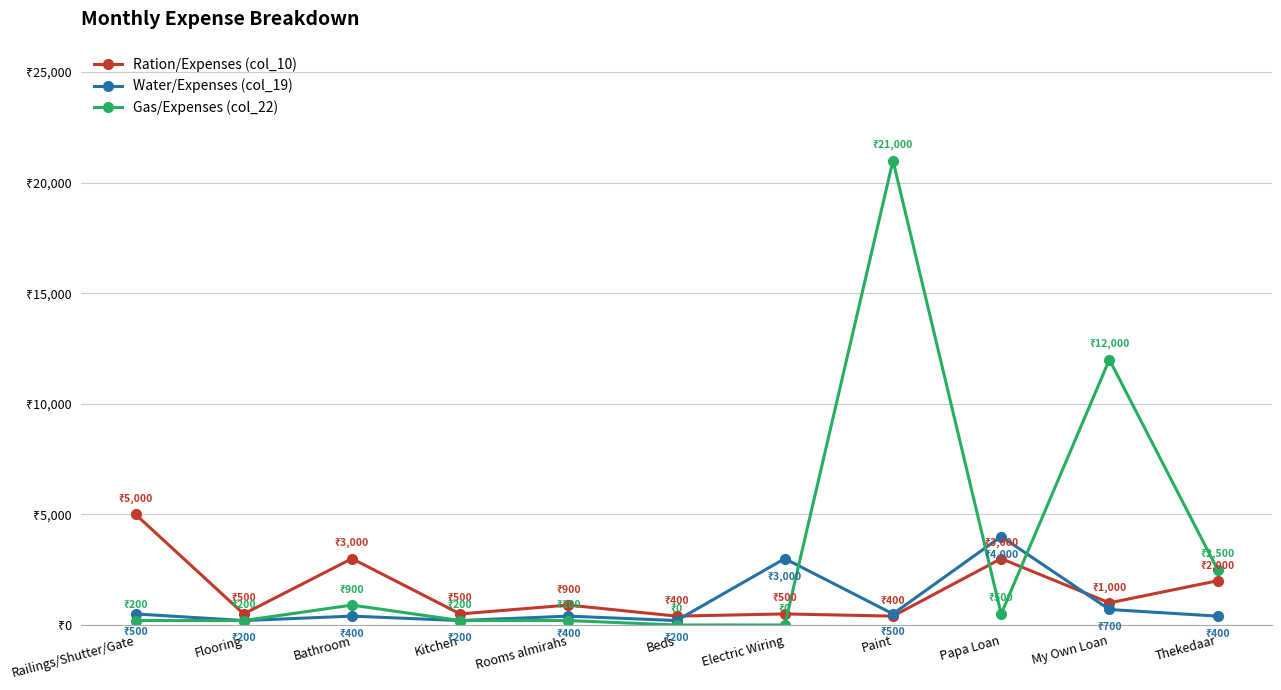

True or false: Gas/Expenses (col_22) has a value of 6595 at My Own Loan.

False